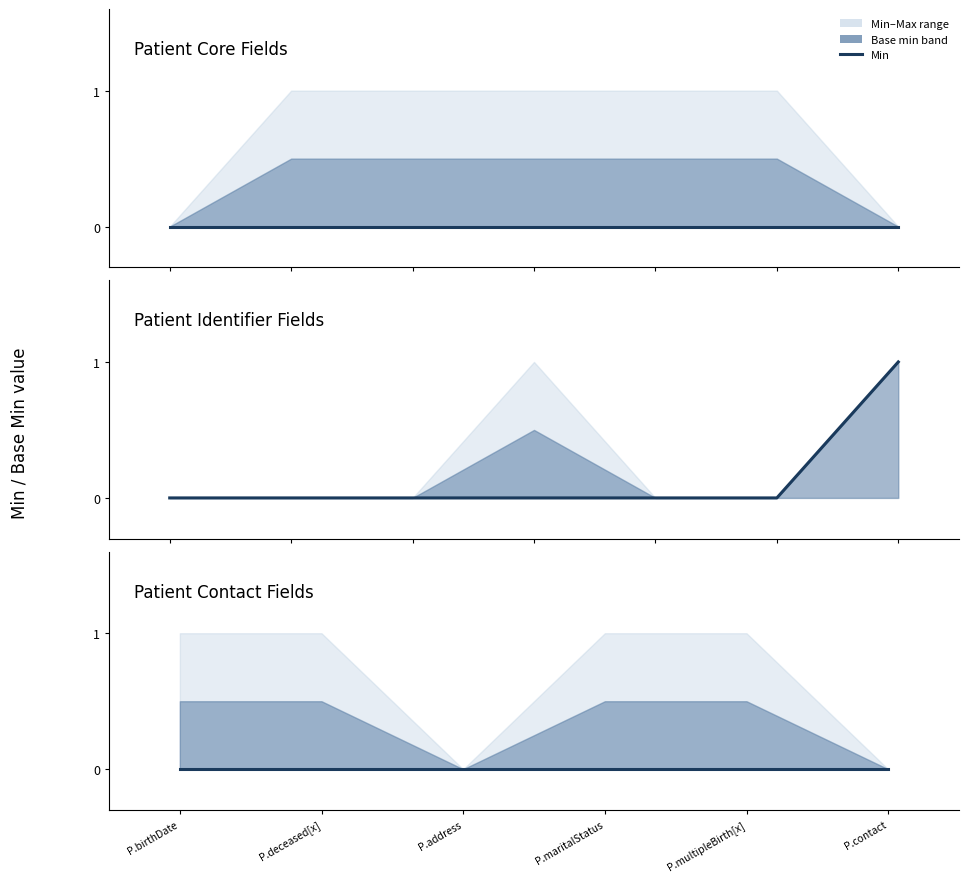

True or false: Patient Fields and Base Min Upper cross at least once.

False